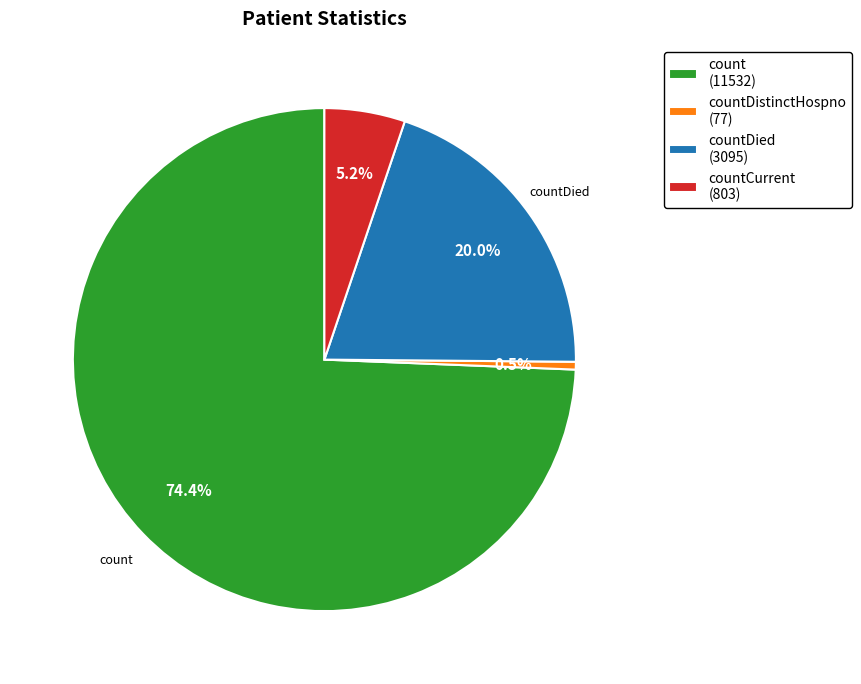

What percentage do countCurrent (803) and countDistinctHospno (77) together represent?

5.7%